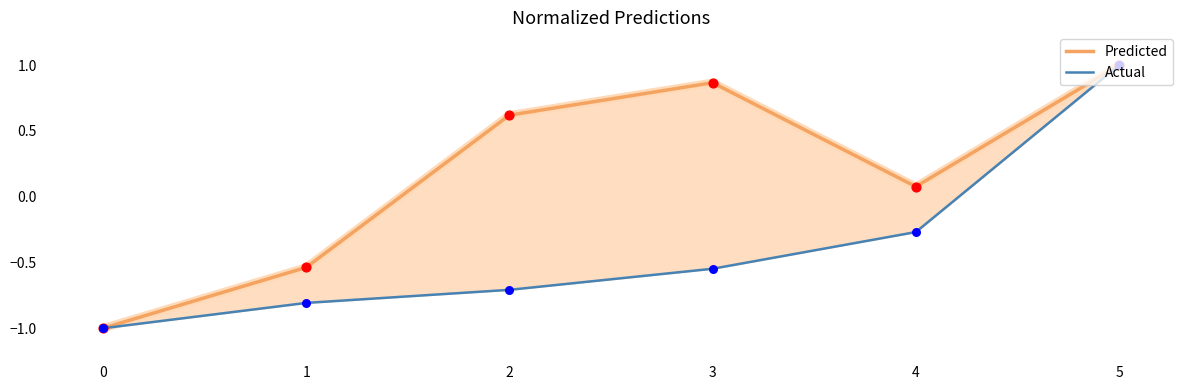

Which series reaches the maximum Y coordinate?

Predicted